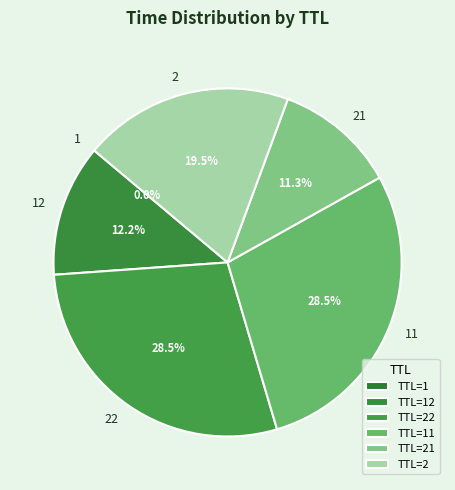

Does any single category account for the majority?

No